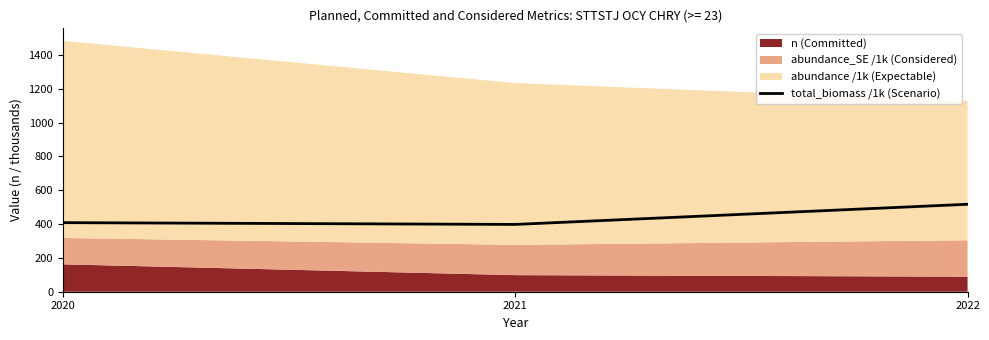

What is the average value?

440.9